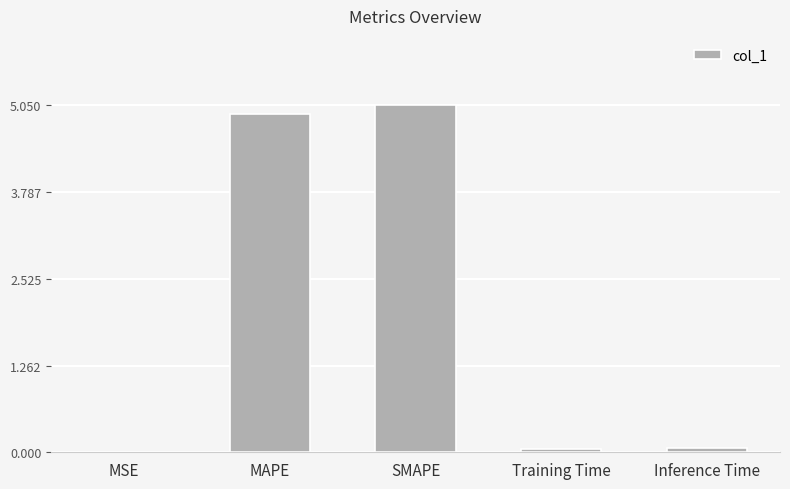

Between MSE and Training Time, which is larger?

Training Time